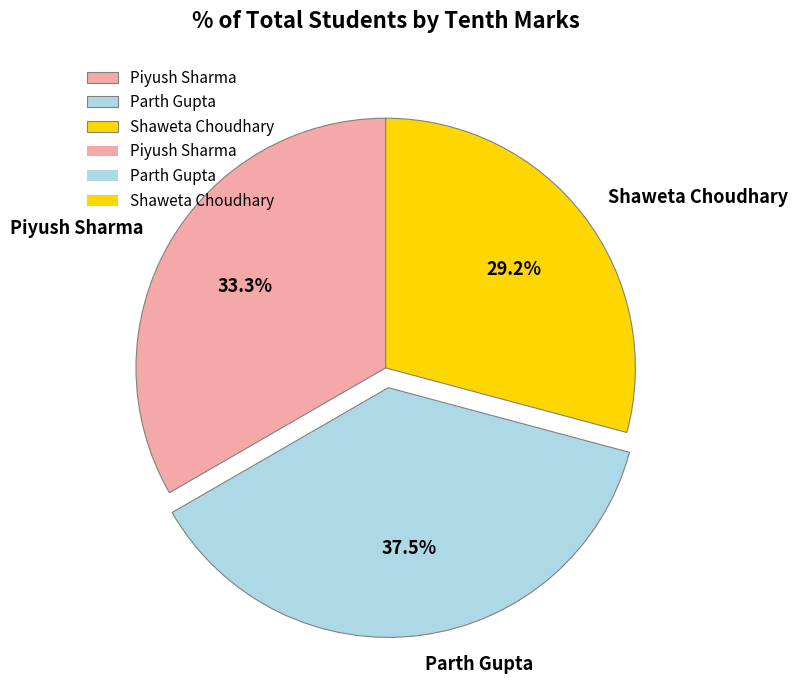

Does any single category account for the majority?

No